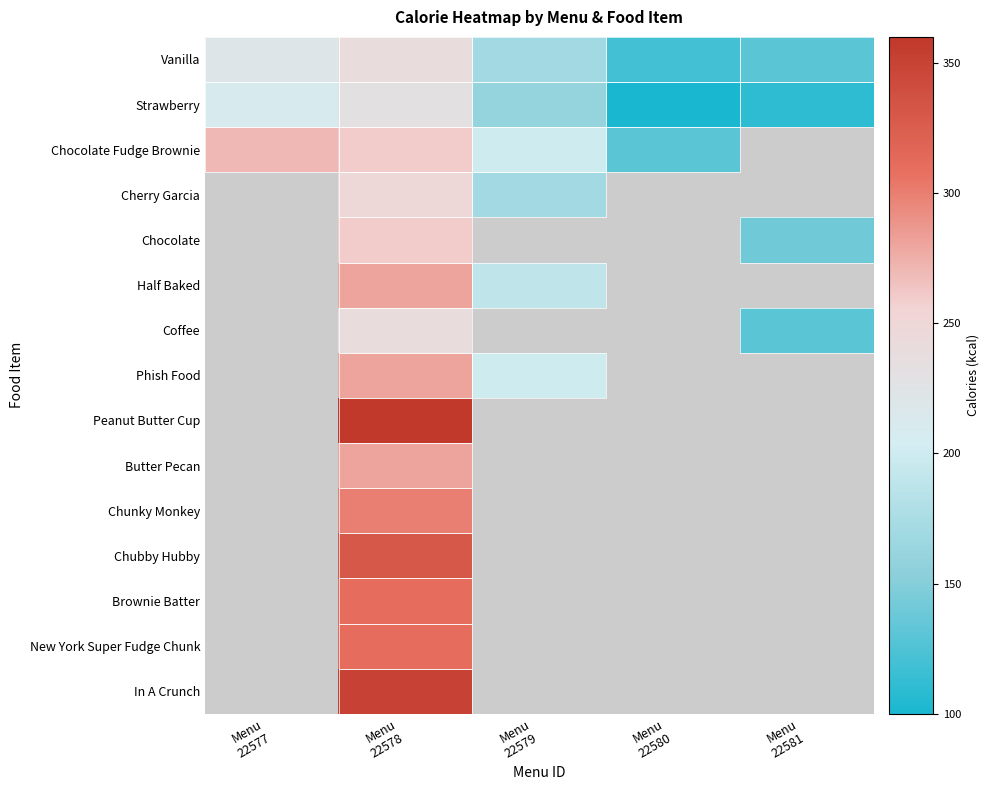

What is the greatest value displayed?

360.0